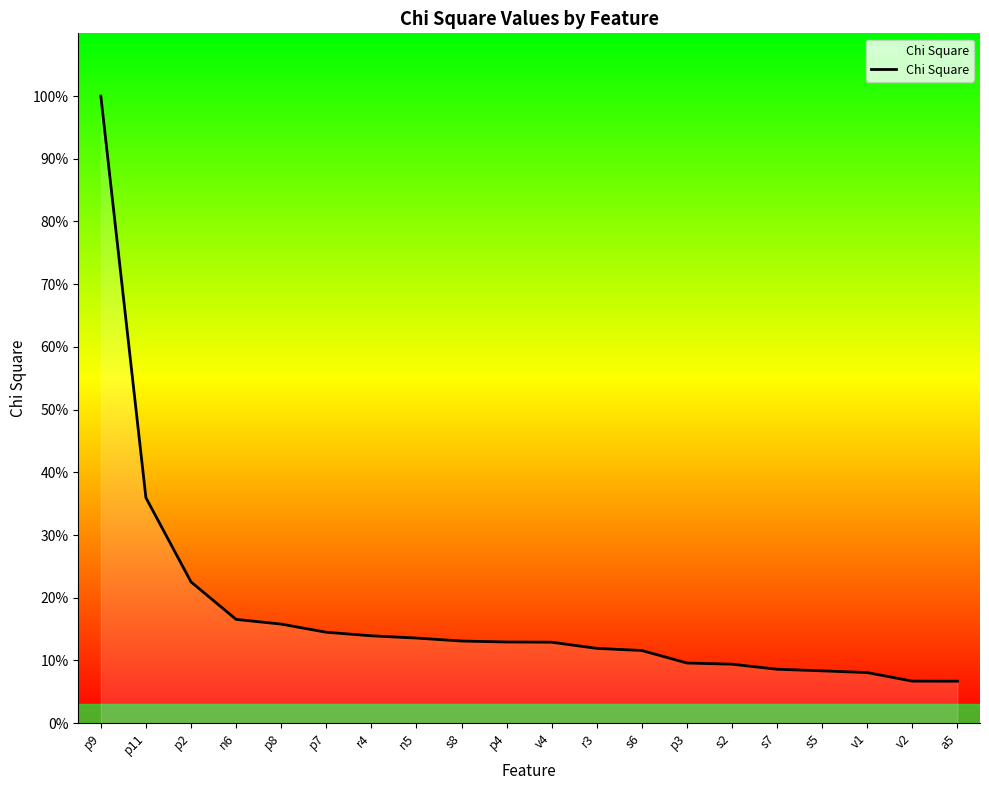

Is this an area chart (filled region under the line)?

Yes